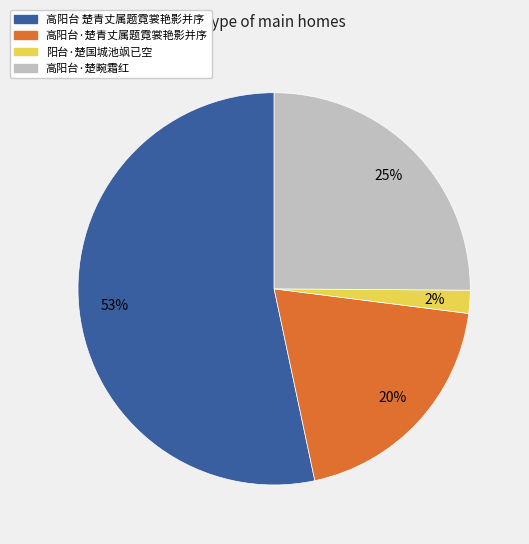

What is the largest slice in the pie chart?

高阳台 楚青丈属题霓裳艳影并序